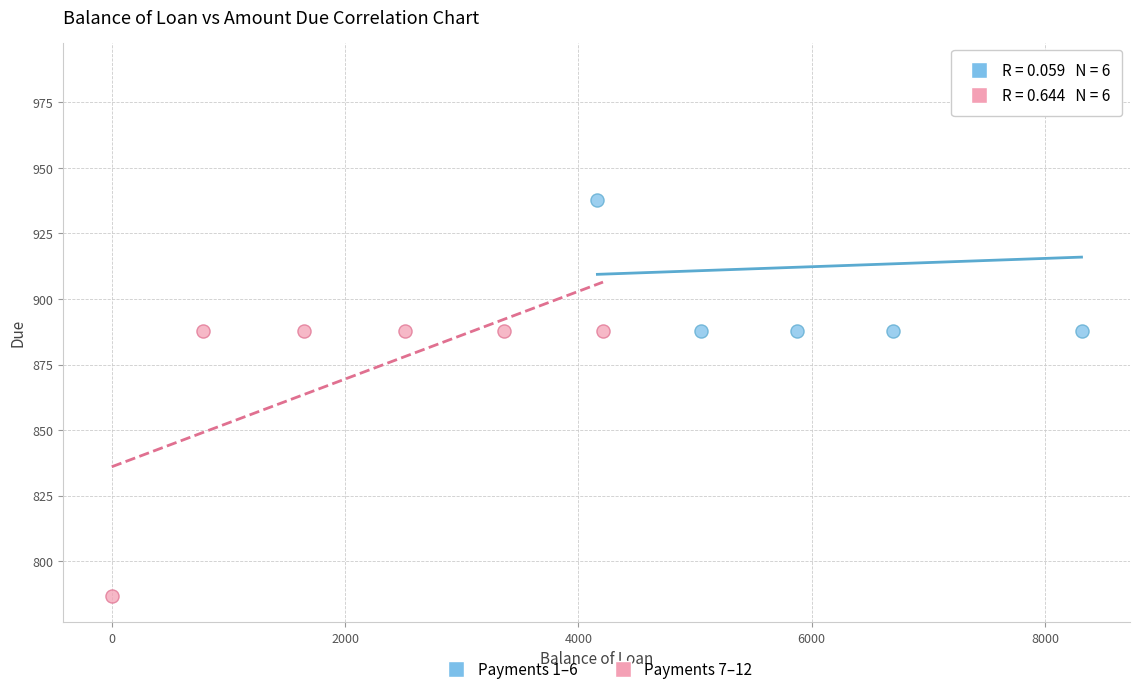

What are all the series names shown in the legend?

Payments 1–6, Payments 7–12